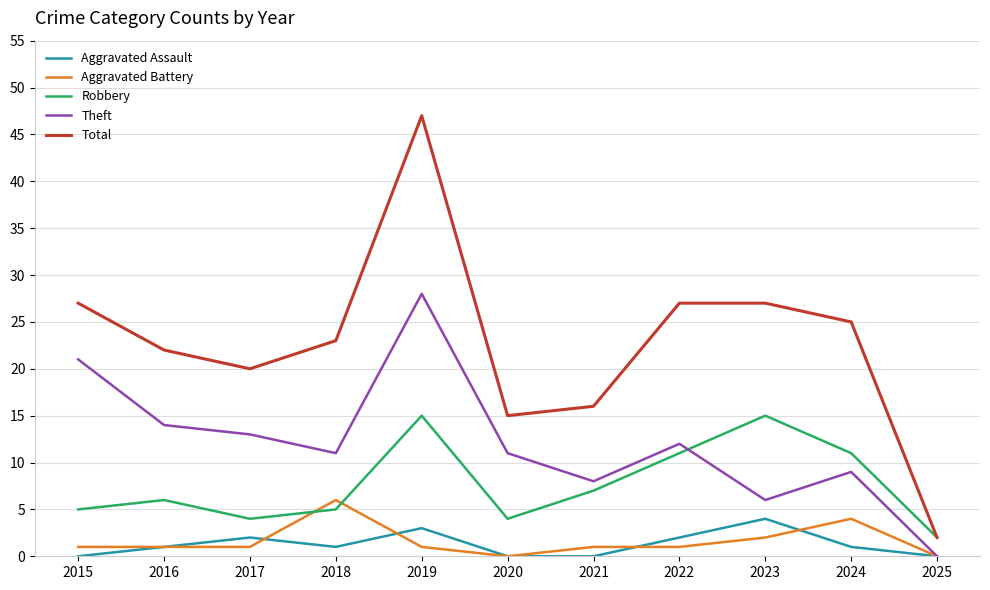

At which category does the chart reach its peak across all series?

2019